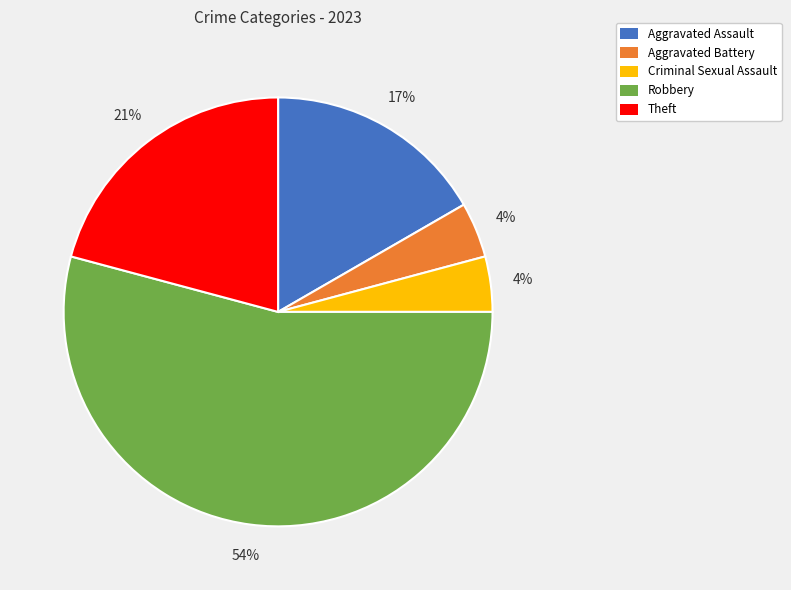

To the nearest percent, what portion does Criminal Sexual Assault represent?

4%